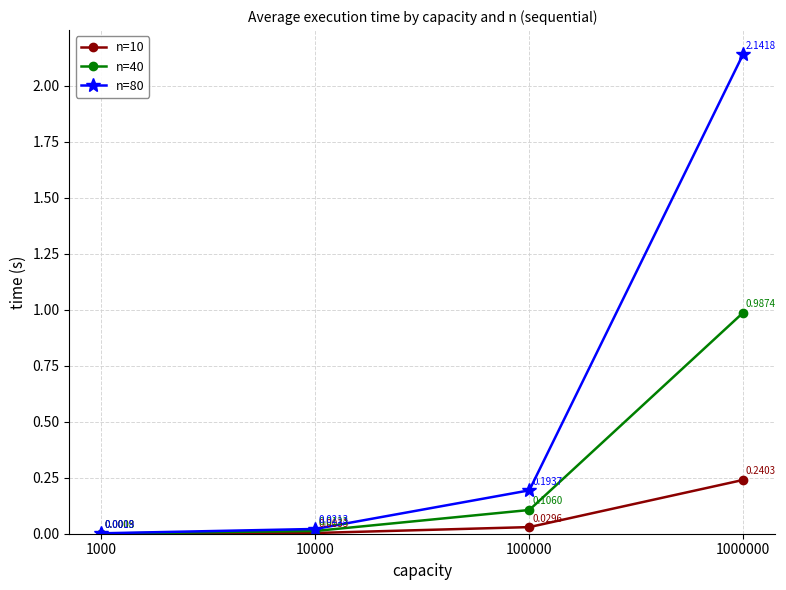

List the labels in order of n=10 value, largest first.

1000000, 100000, 10000, 1000